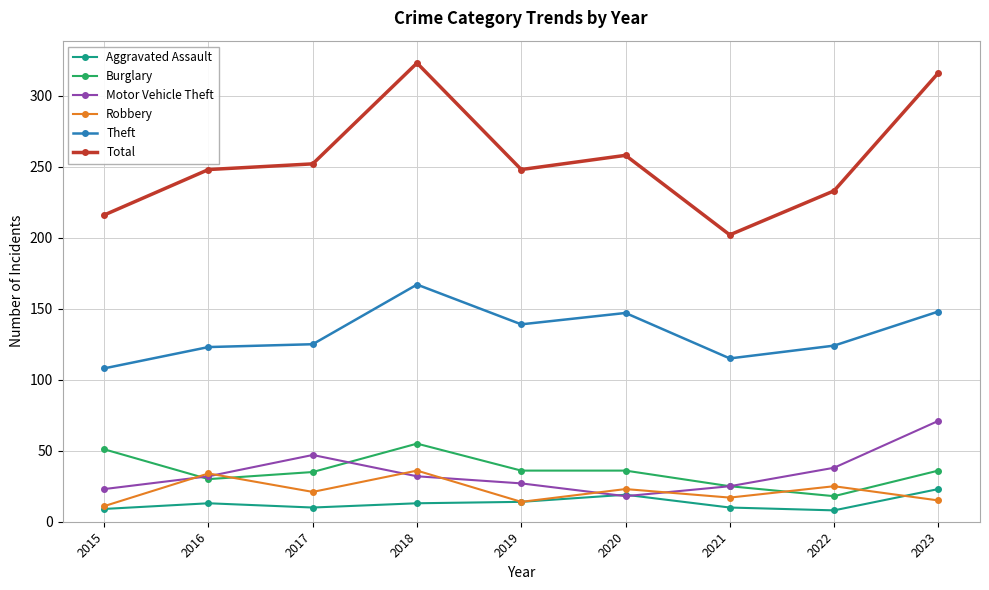

True or false: Aggravated Assault and Burglary intersect in this chart.

False